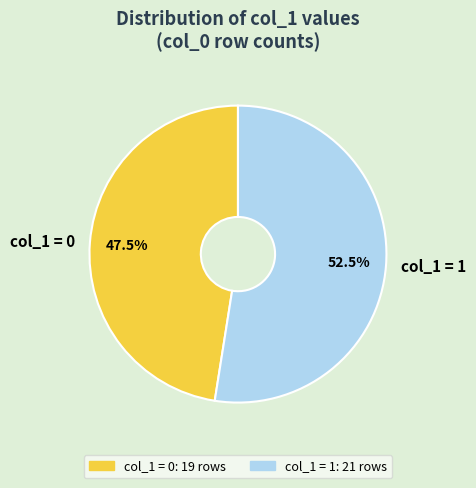

Does any single category account for the majority?

Yes